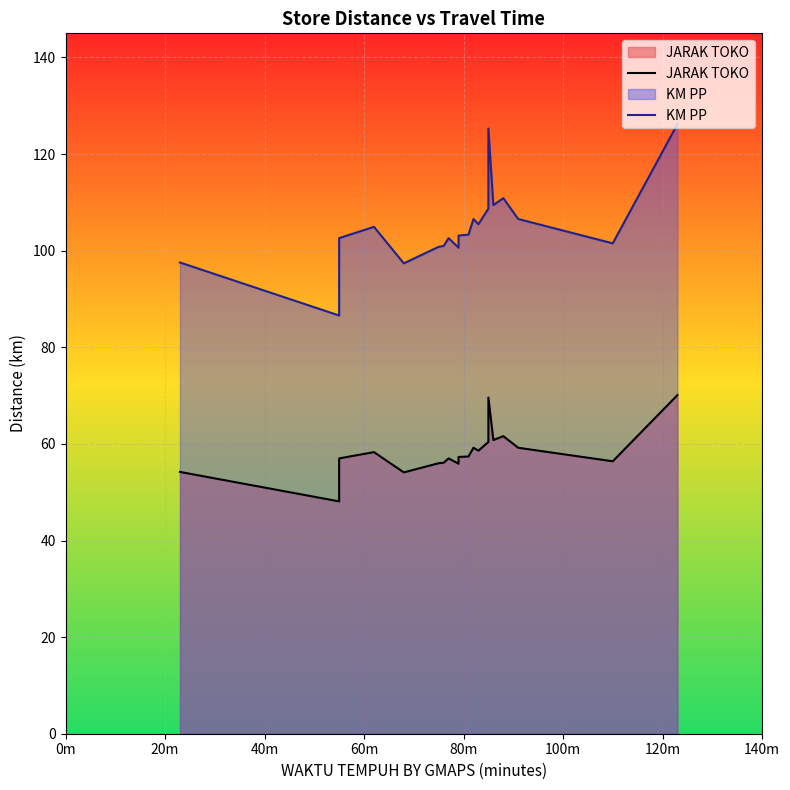

At which label does JARAK TOKO first exceed 57?

60m